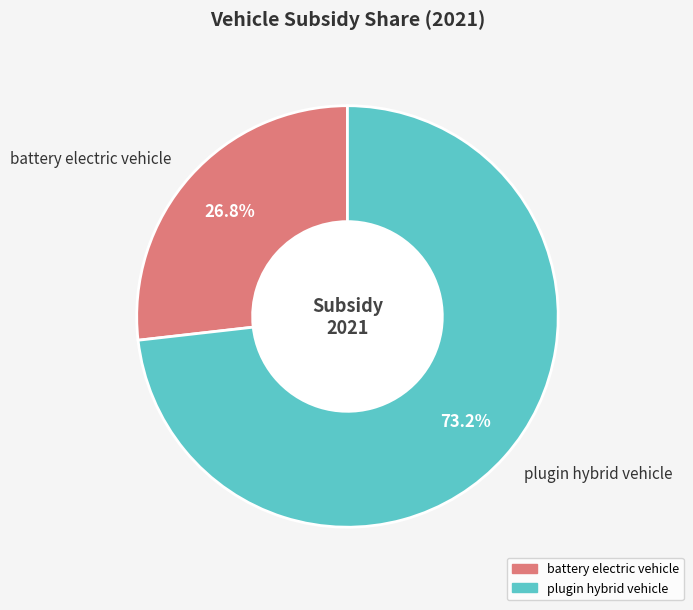

Combined, do plugin hybrid vehicle and battery electric vehicle account for over 50%?

Yes